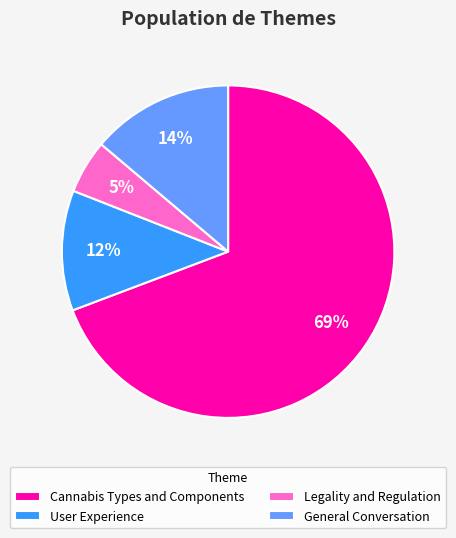

Rank the categories by value from highest to lowest.

Cannabis Types and Components, General Conversation, User Experience, Legality and Regulation